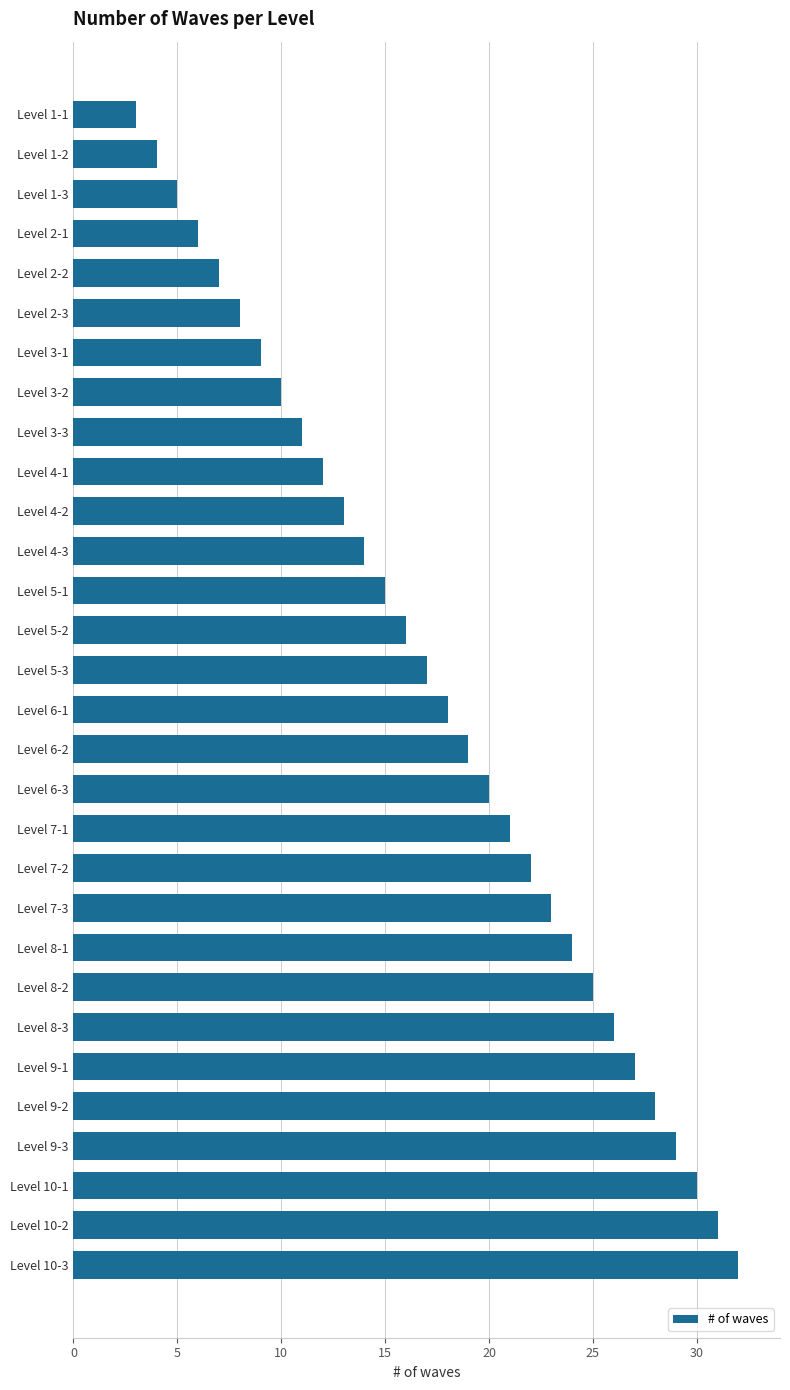

What is the change in value from Level 6-2 to Level 8-3?

+7